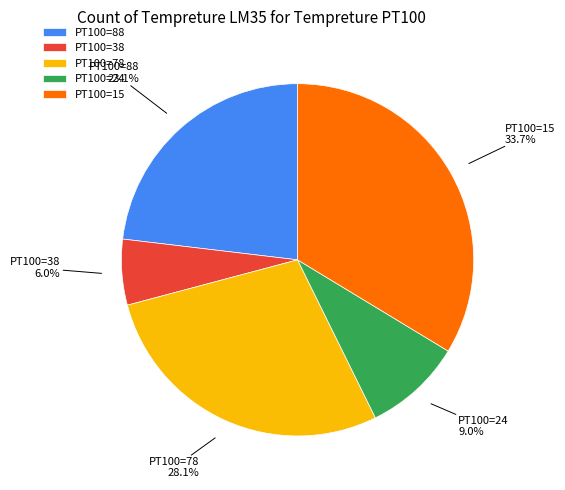

Count the number of slices in the pie.

5